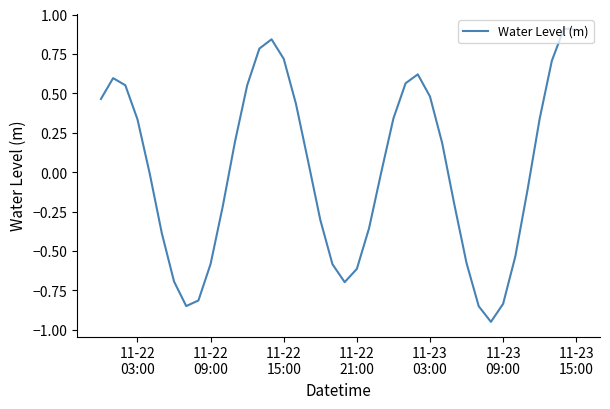

What is the maximum value shown in the chart?

0.9